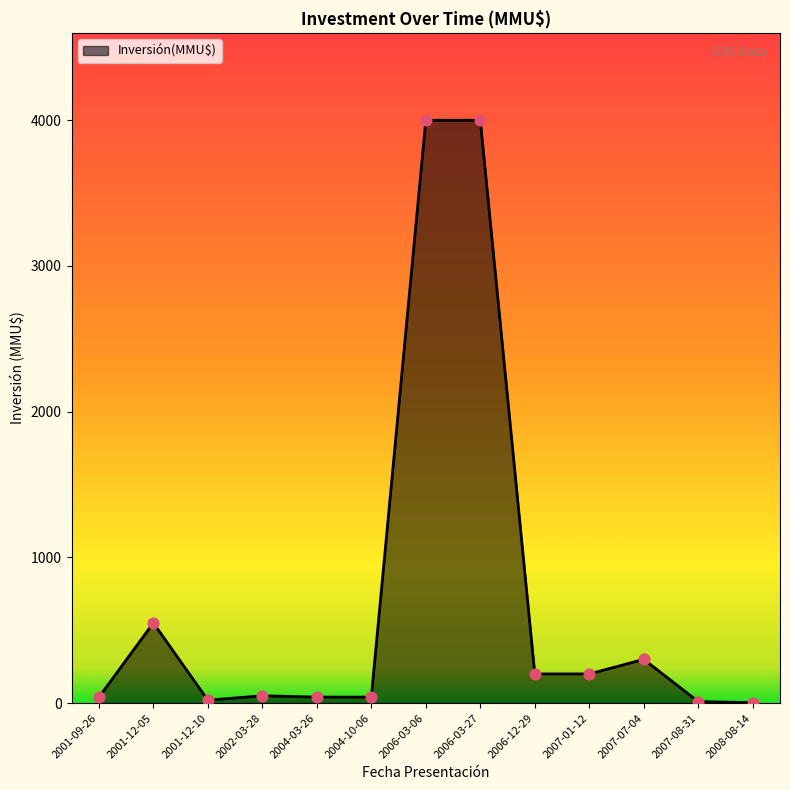

Approximately how many times larger is the value at 2007-07-04 compared to 2001-12-05?

0.5